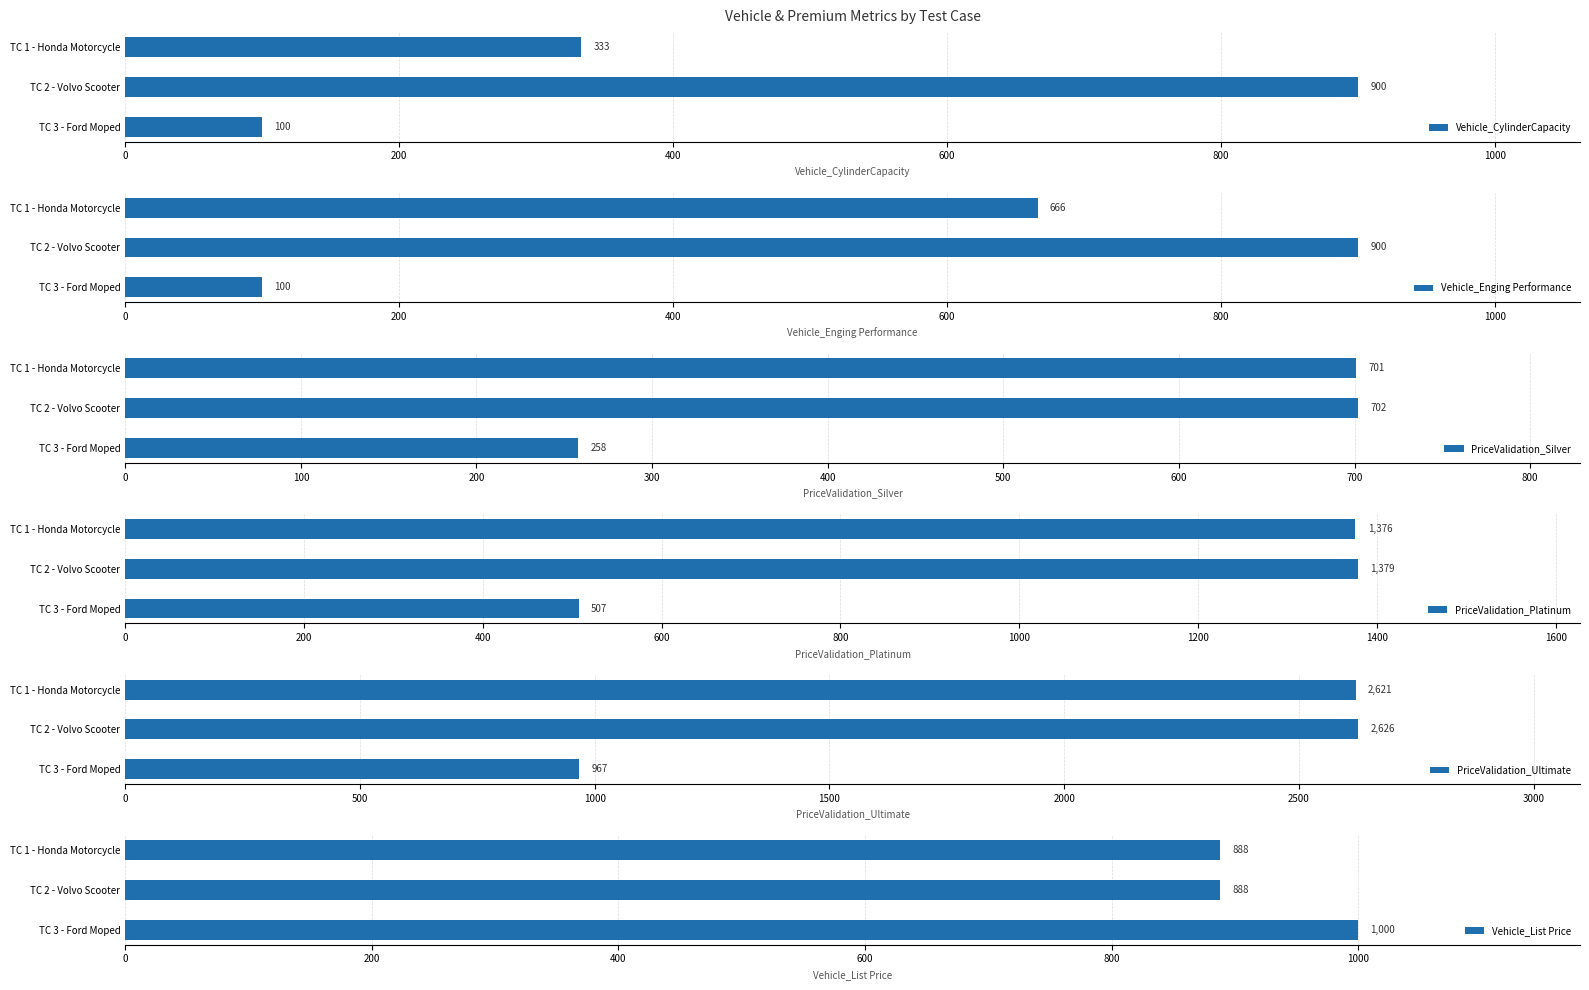

Read the PriceValidation_Platinum value at TC 1 - Honda Motorcycle, to the nearest 50.

1400